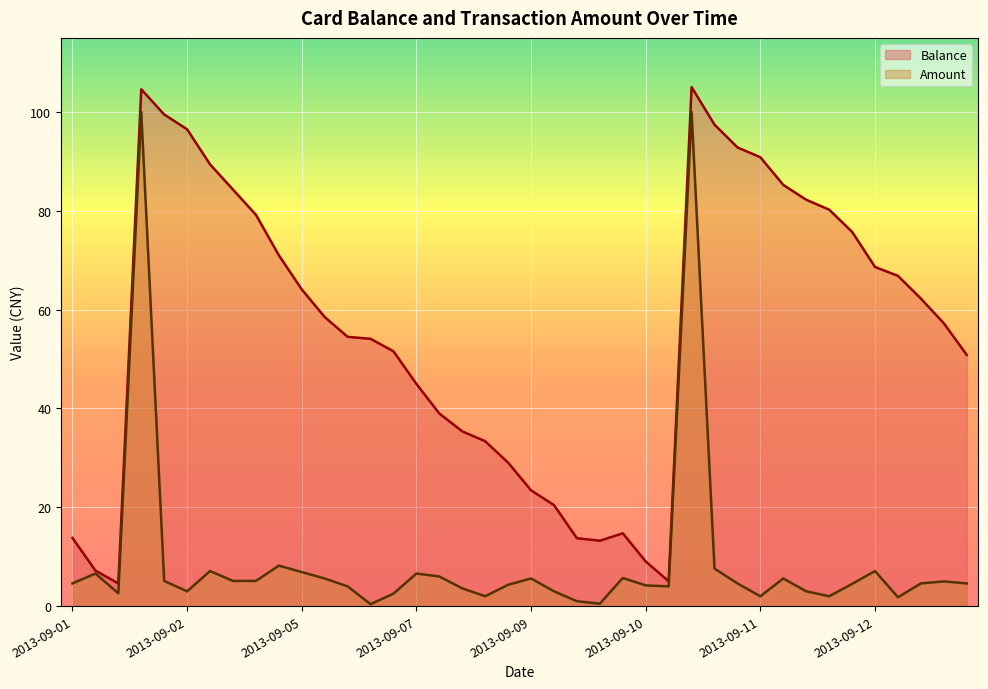

What is the minimum value shown in the chart?

0.4